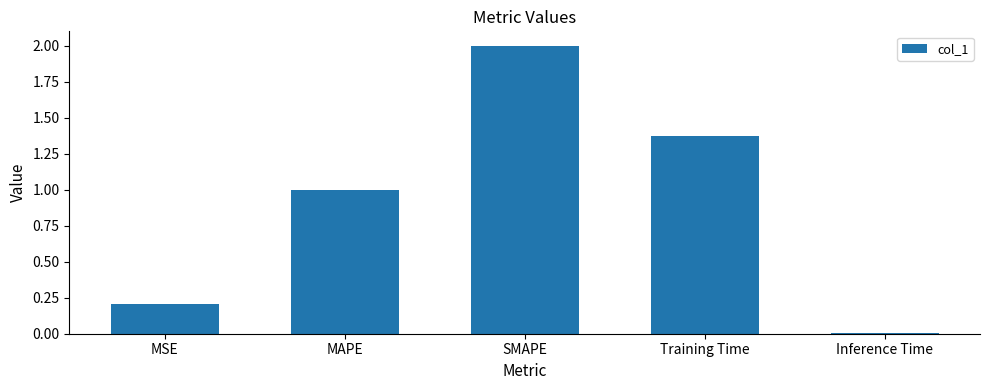

What is the maximum value shown in the chart?

2.0